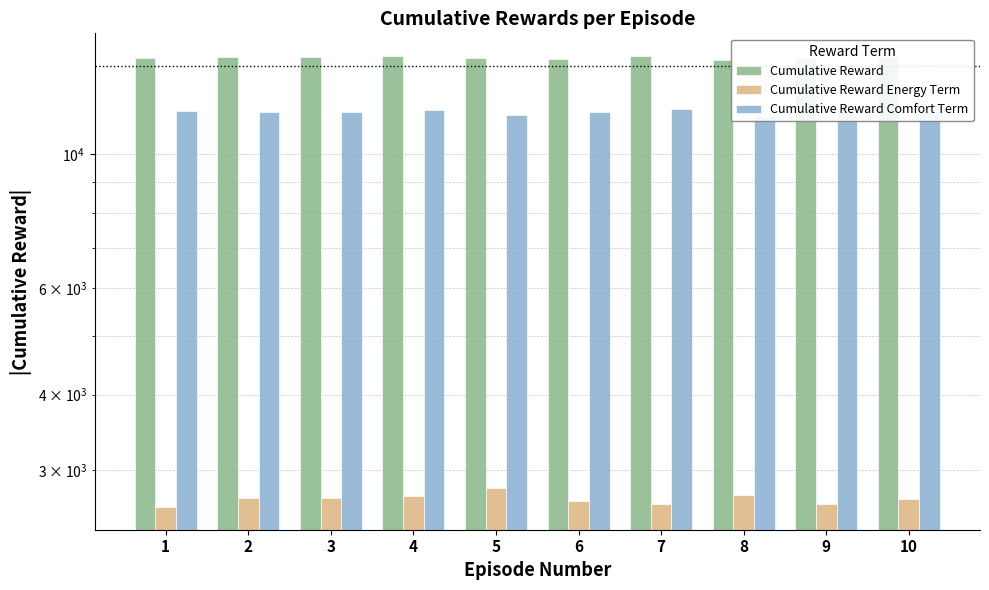

How many distinct data groups are displayed?

3